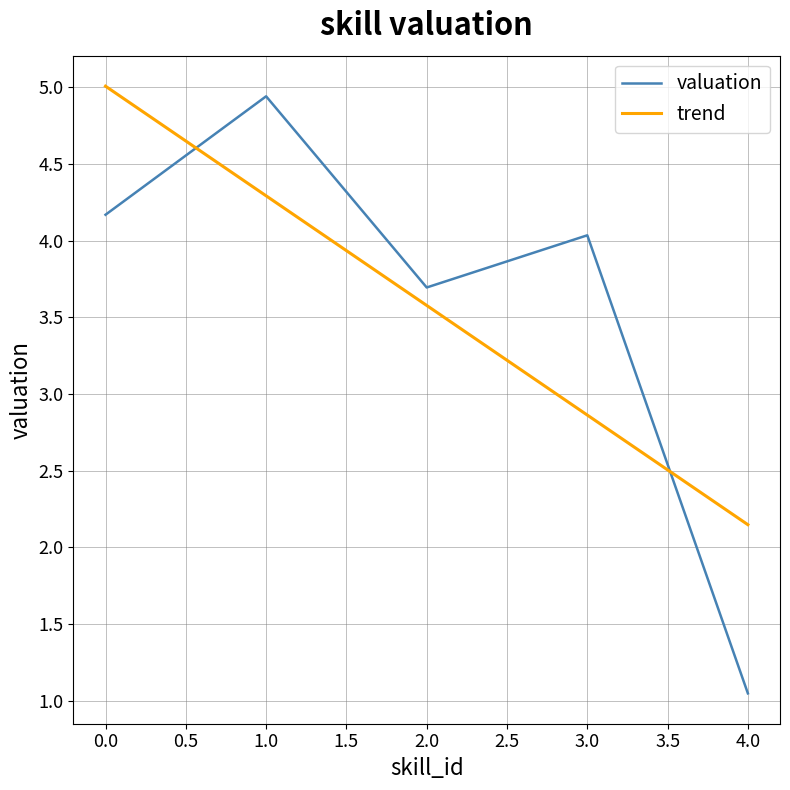

The valuation series shows 1.7 at 2.0. True or false?

False